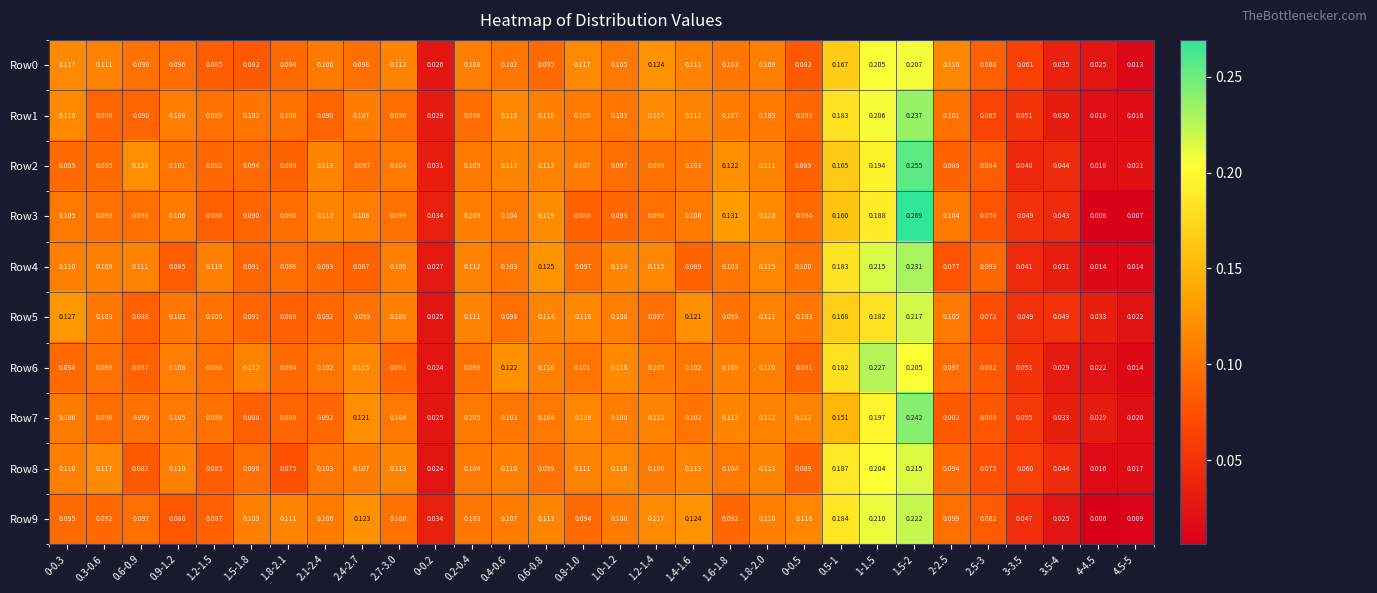

Is the value of Row4 at 0-0.3 greater than the value of Row3 at 0-0.3?

Yes